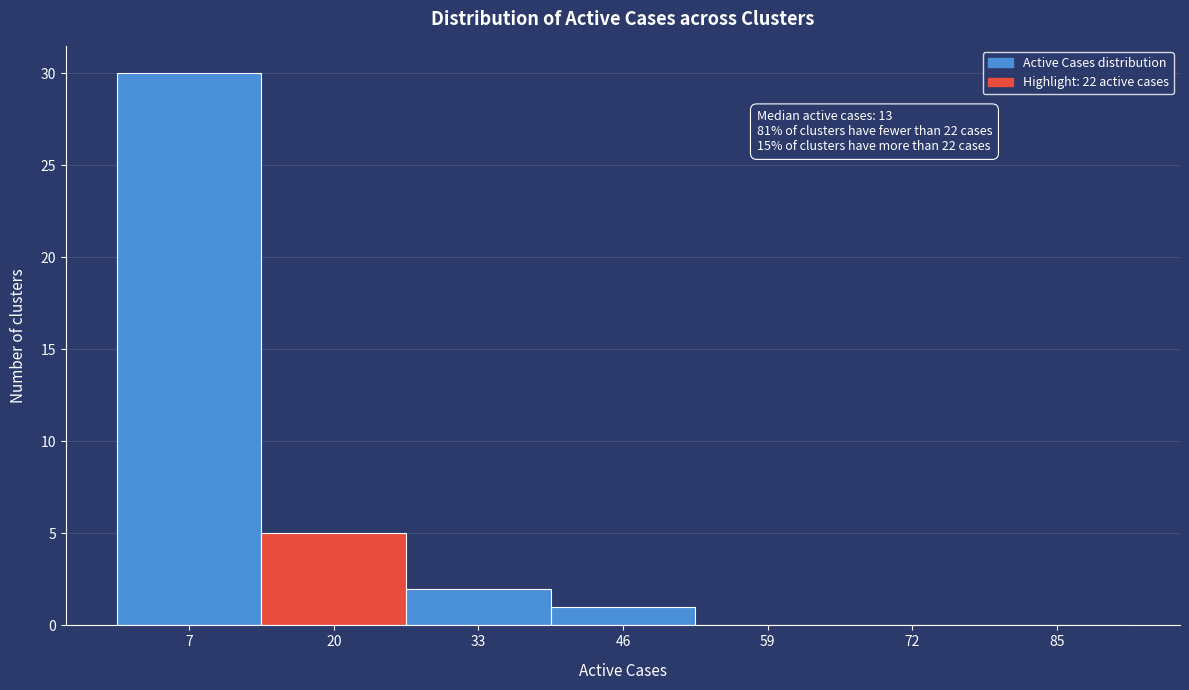

Reading right to left, list all the values displayed in this chart.

85=0	72=0	59=0	46=1	33=2	20=5	7=30